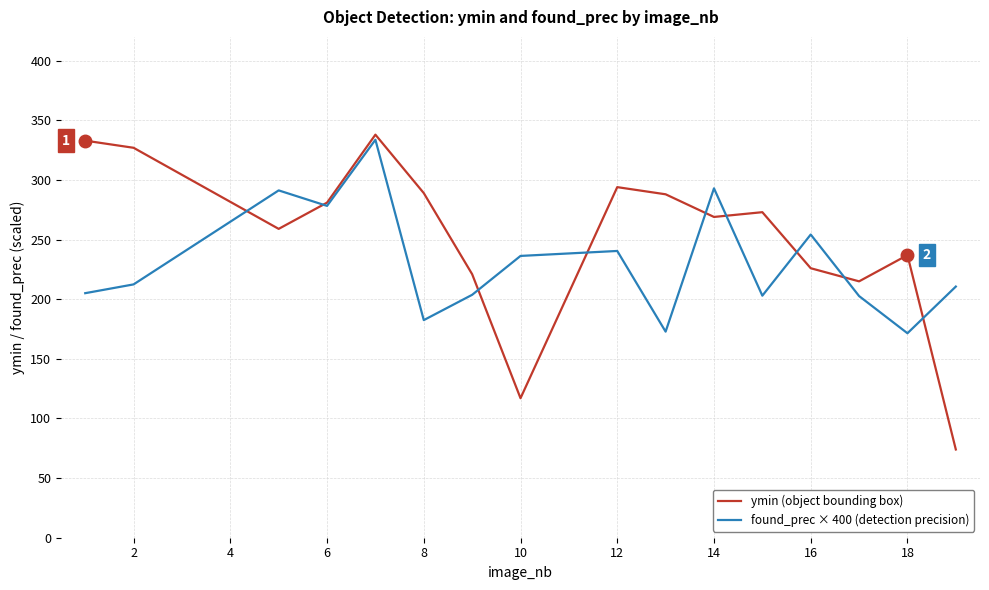

Which series has the largest total across all categories?

ymin (object bounding box)